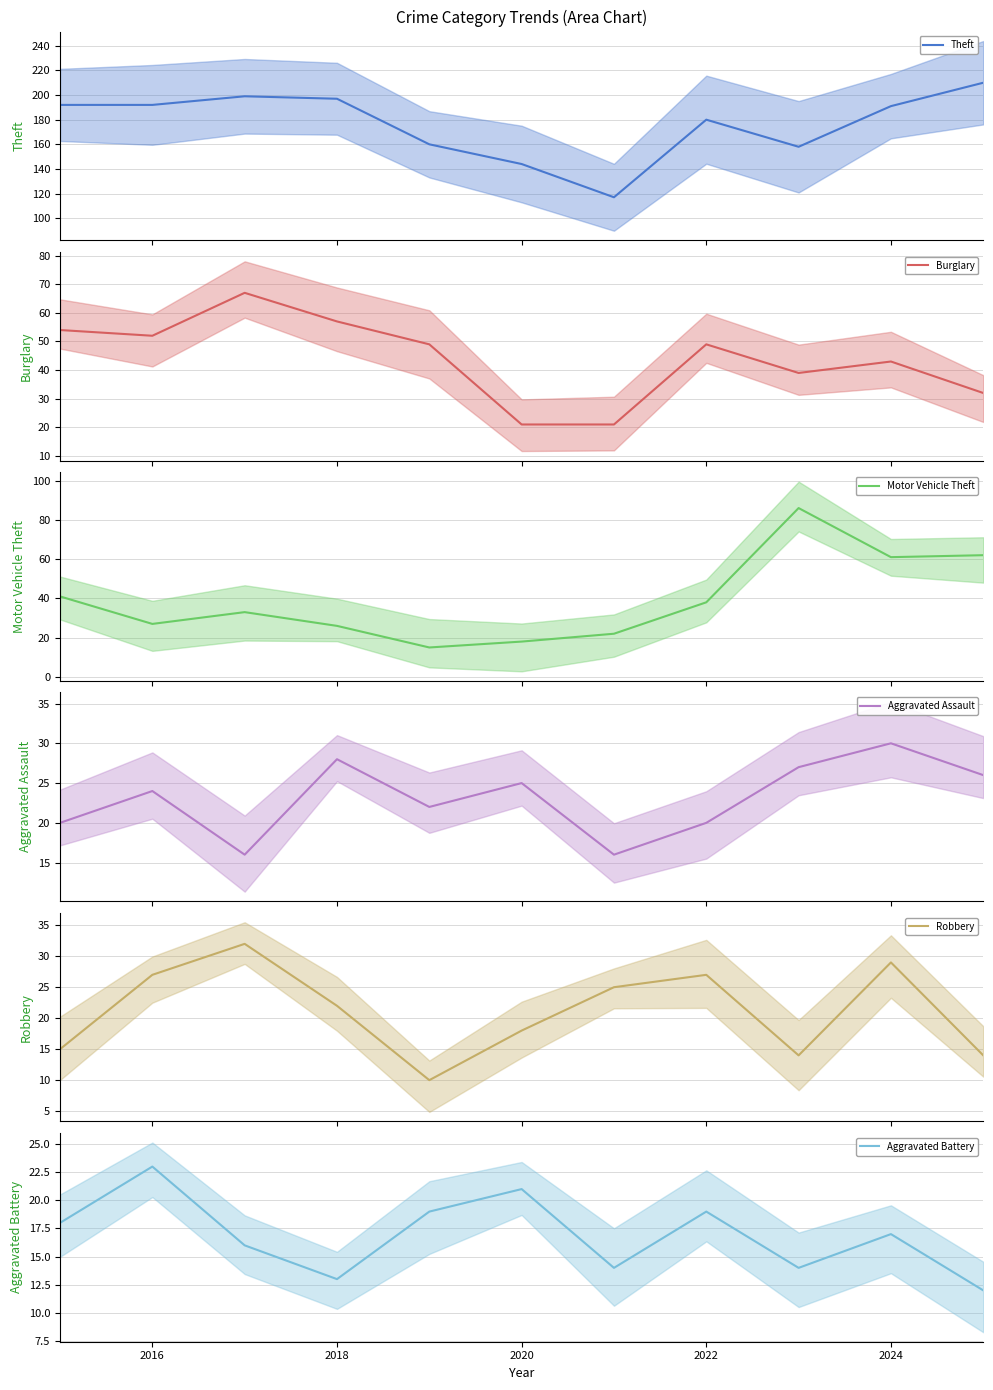

Which series has the largest total across all categories?

Theft